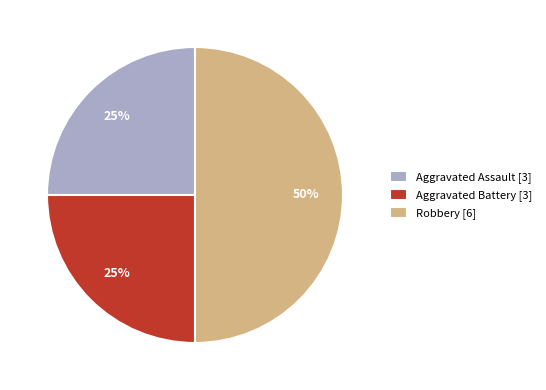

What is the ratio of the value at Robbery to the value at Aggravated Assault?

2.0